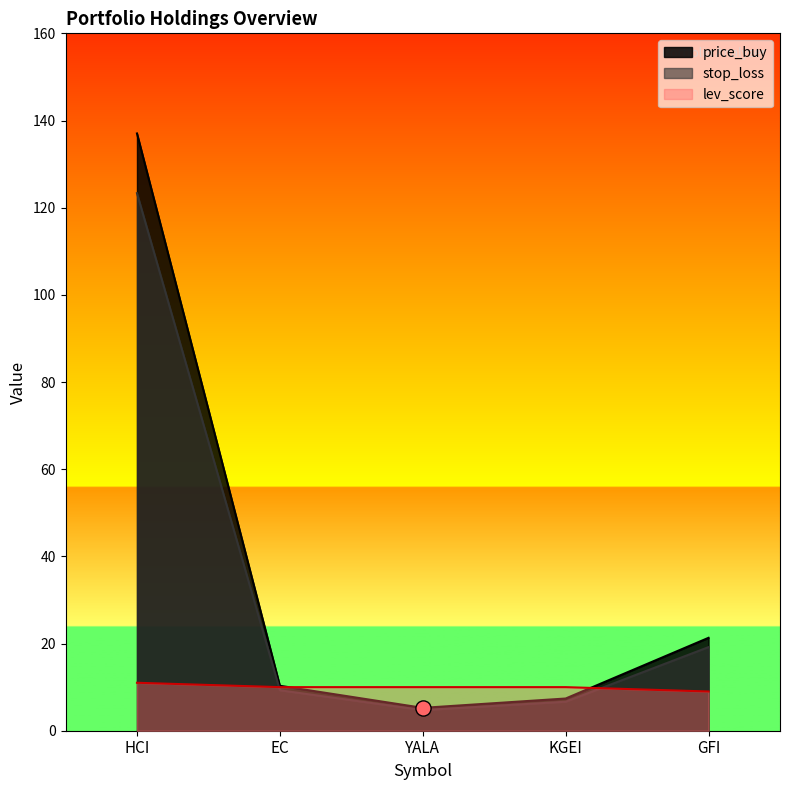

Is the value of price_buy at YALA greater than the value of stop_loss at EC?

No